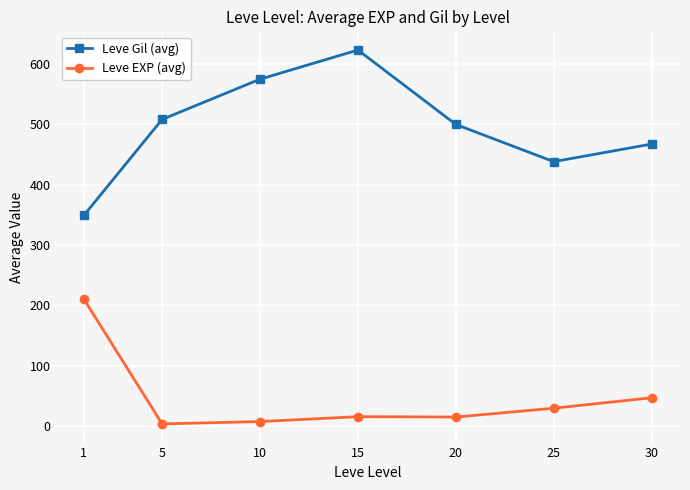

At which label does Leve Gil (avg) first exceed 500?

5